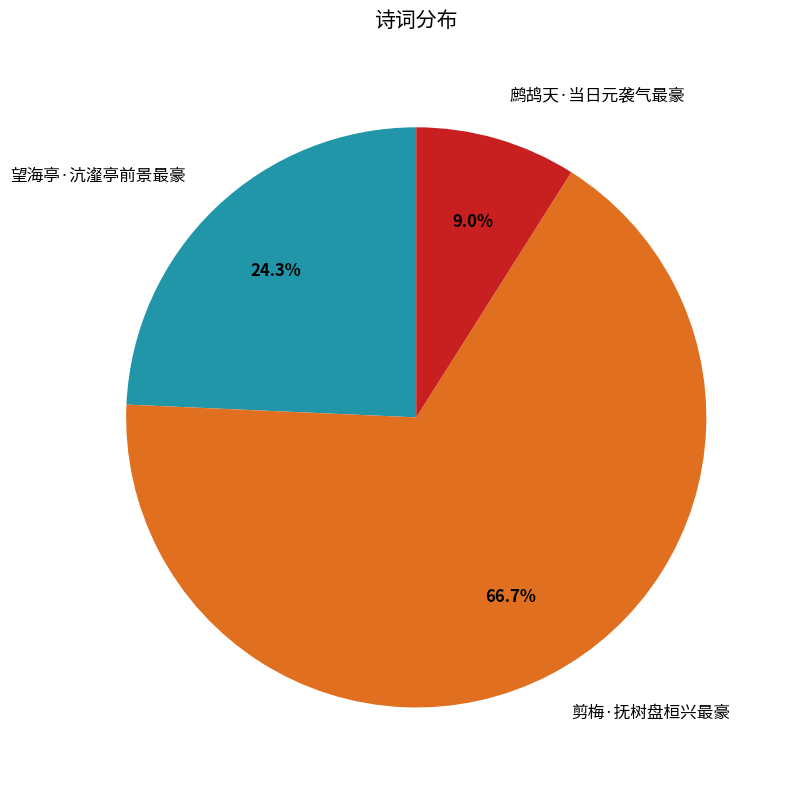

Rank the categories by value from lowest to highest.

鹧鸪天·当日元袭气最豪, 望海亭·沆瀣亭前景最豪, 剪梅·抚树盘桓兴最豪